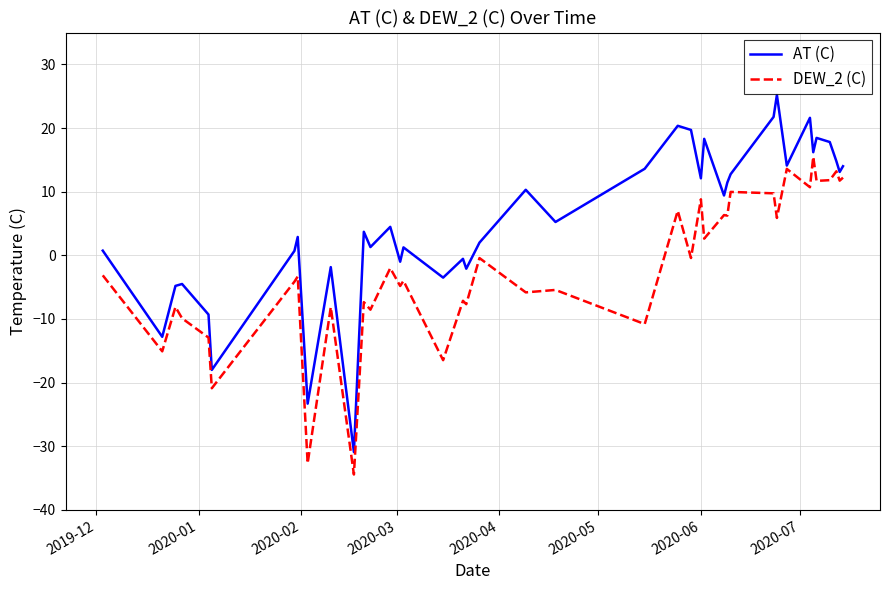

Which series has the widest spread of values?

AT (C)